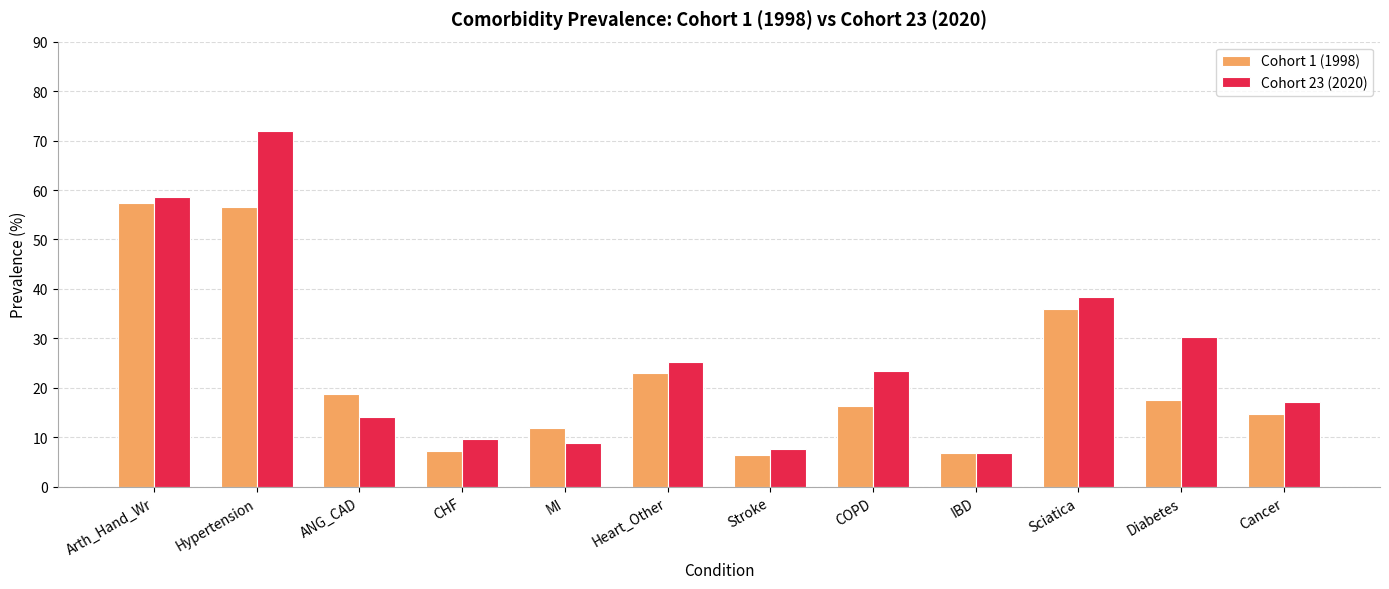

What position from the right is Stroke?

6